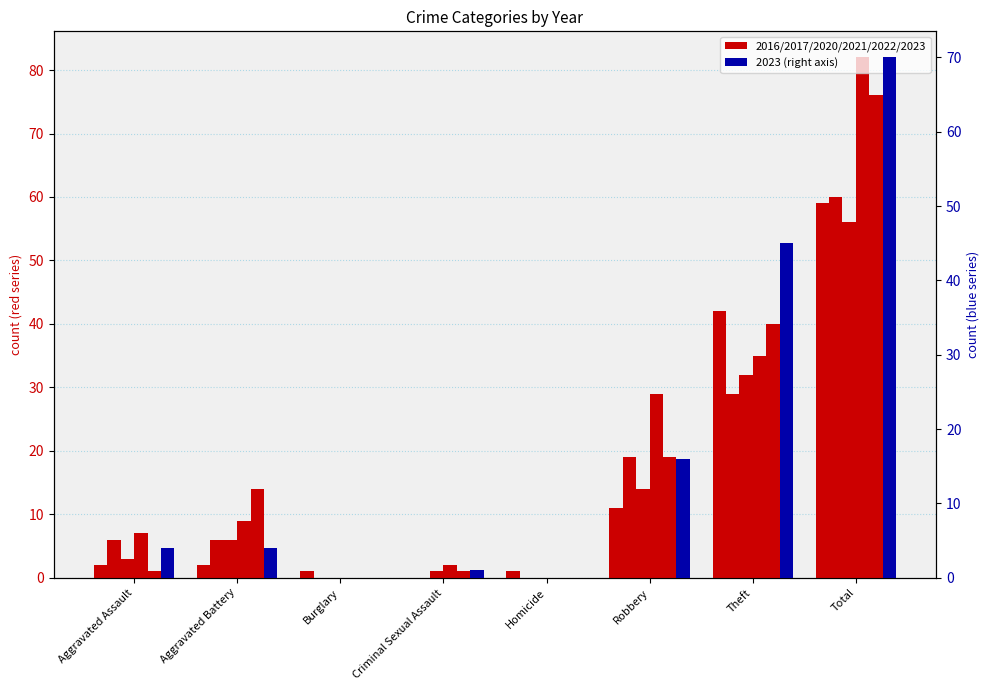

List the series in order of their peak value, highest first.

2022, 2023, 2016, 2021, 2017, 2020